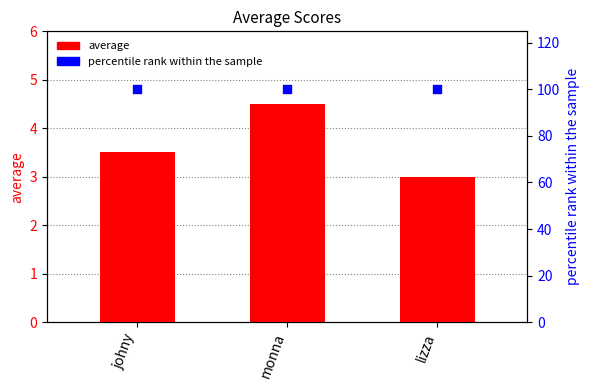

What is the total value across all series at lizza?

103.0